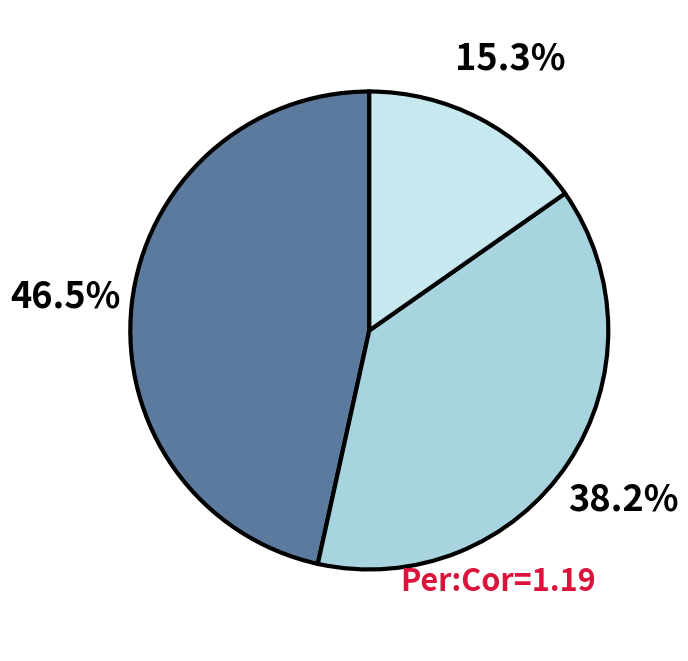

Is there any slice that represents more than half of the pie?

No